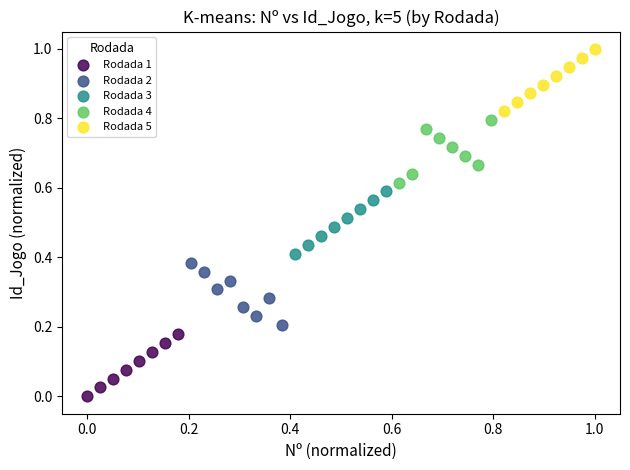

Which series reaches the minimum Y coordinate?

Rodada 1